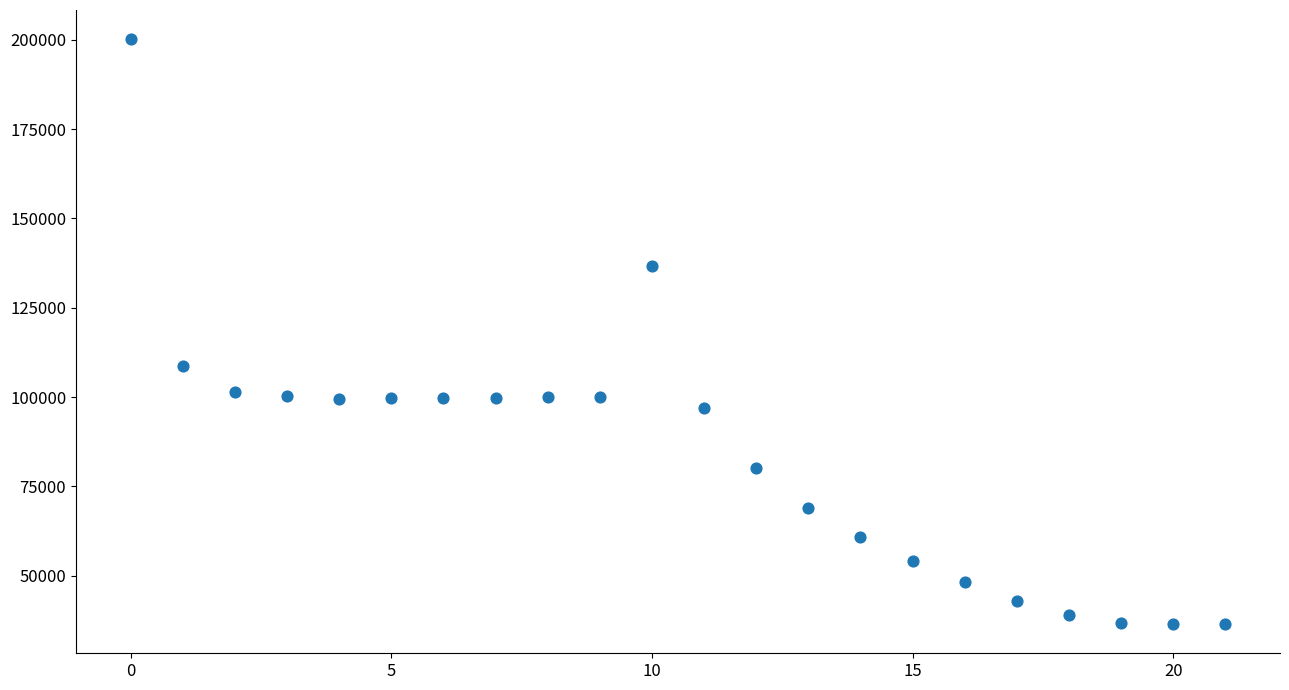

What Y value in the scatter plot is closest to 118323?

108811